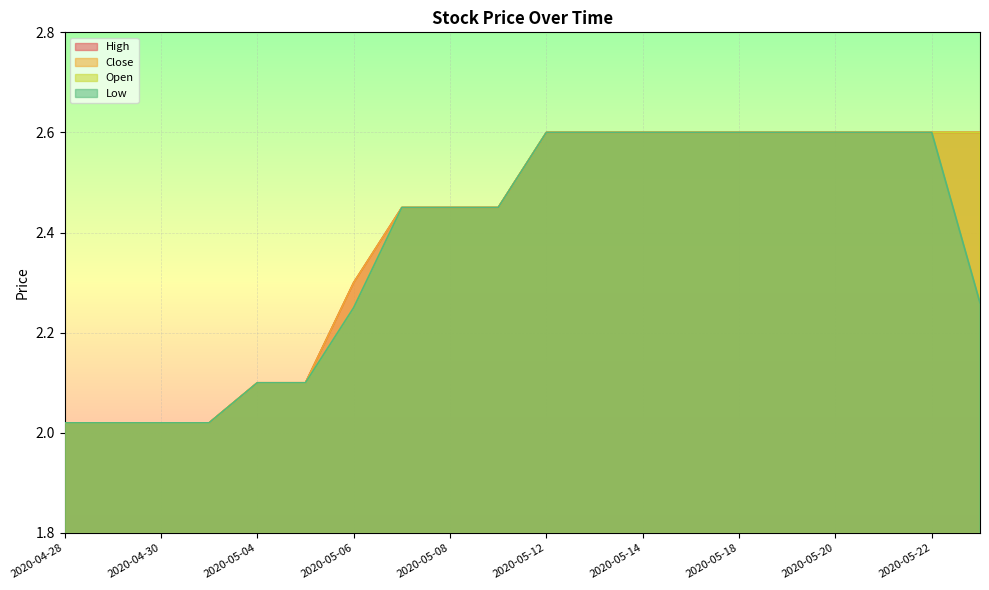

How many lines are shown in the chart?

4